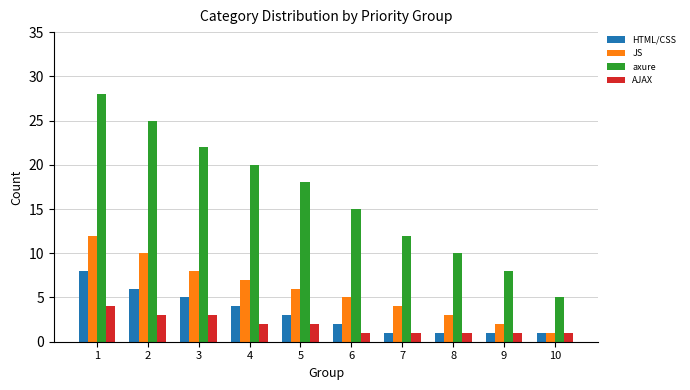

Between 3 and 4, which series saw the biggest shift?

axure